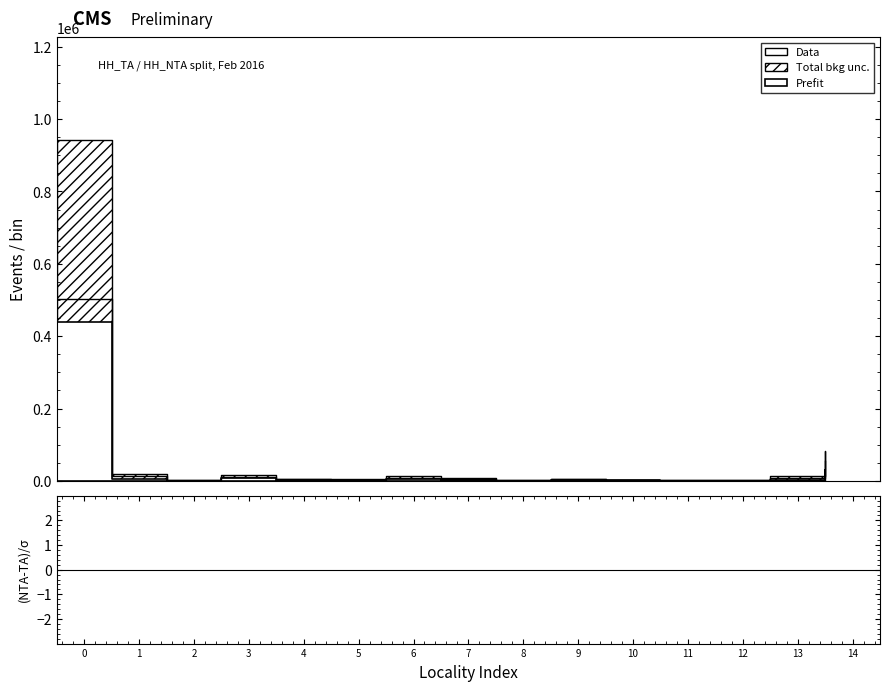

What is the value of the HH_NTA (Data) point at the 11th from the left?

2448.0